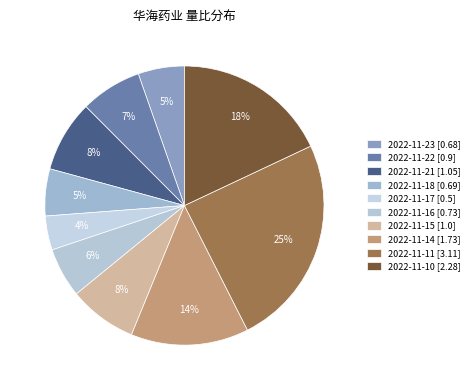

Is it true that 2022-11-14 is 27% of the pie?

False